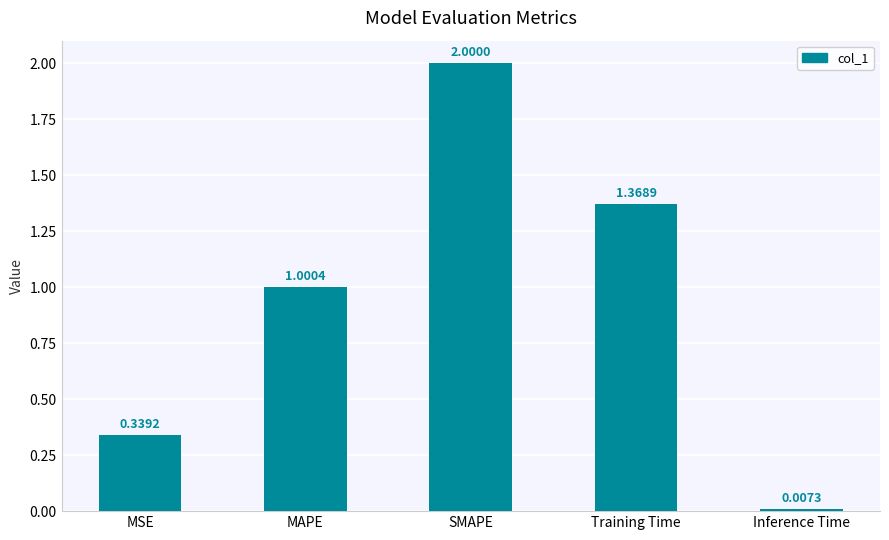

What is the label of the 4th bar from the right?

MAPE